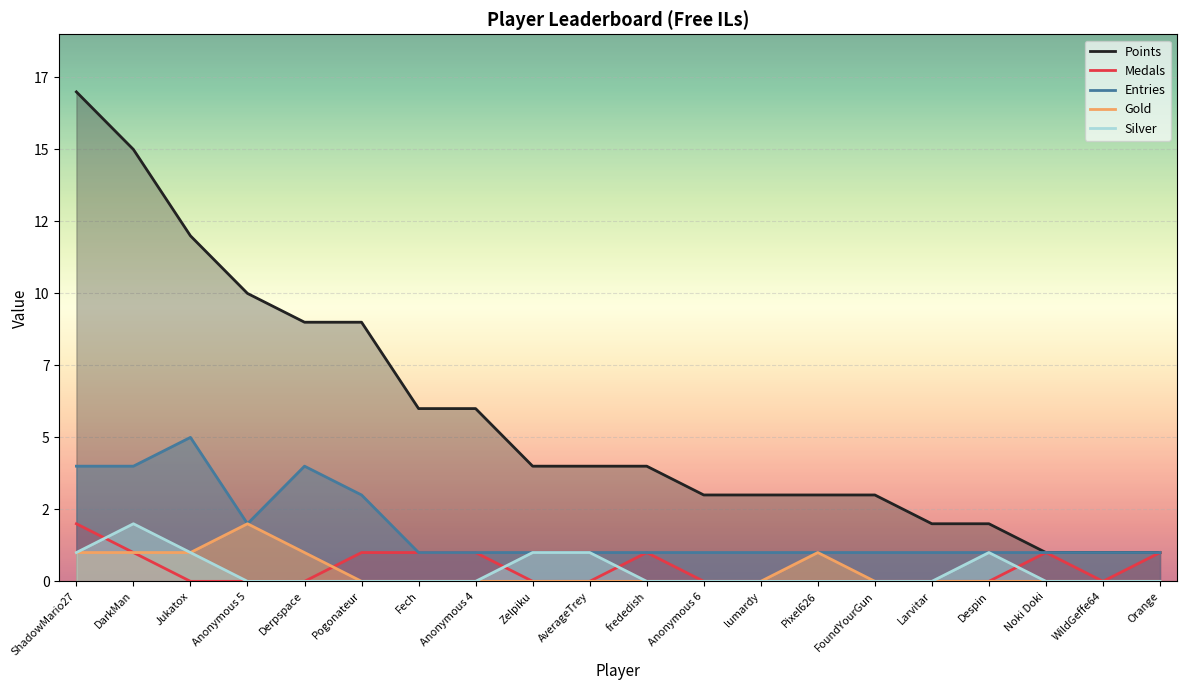

What are all the series names shown in the legend?

Points, Medals, Entries, Gold, Silver